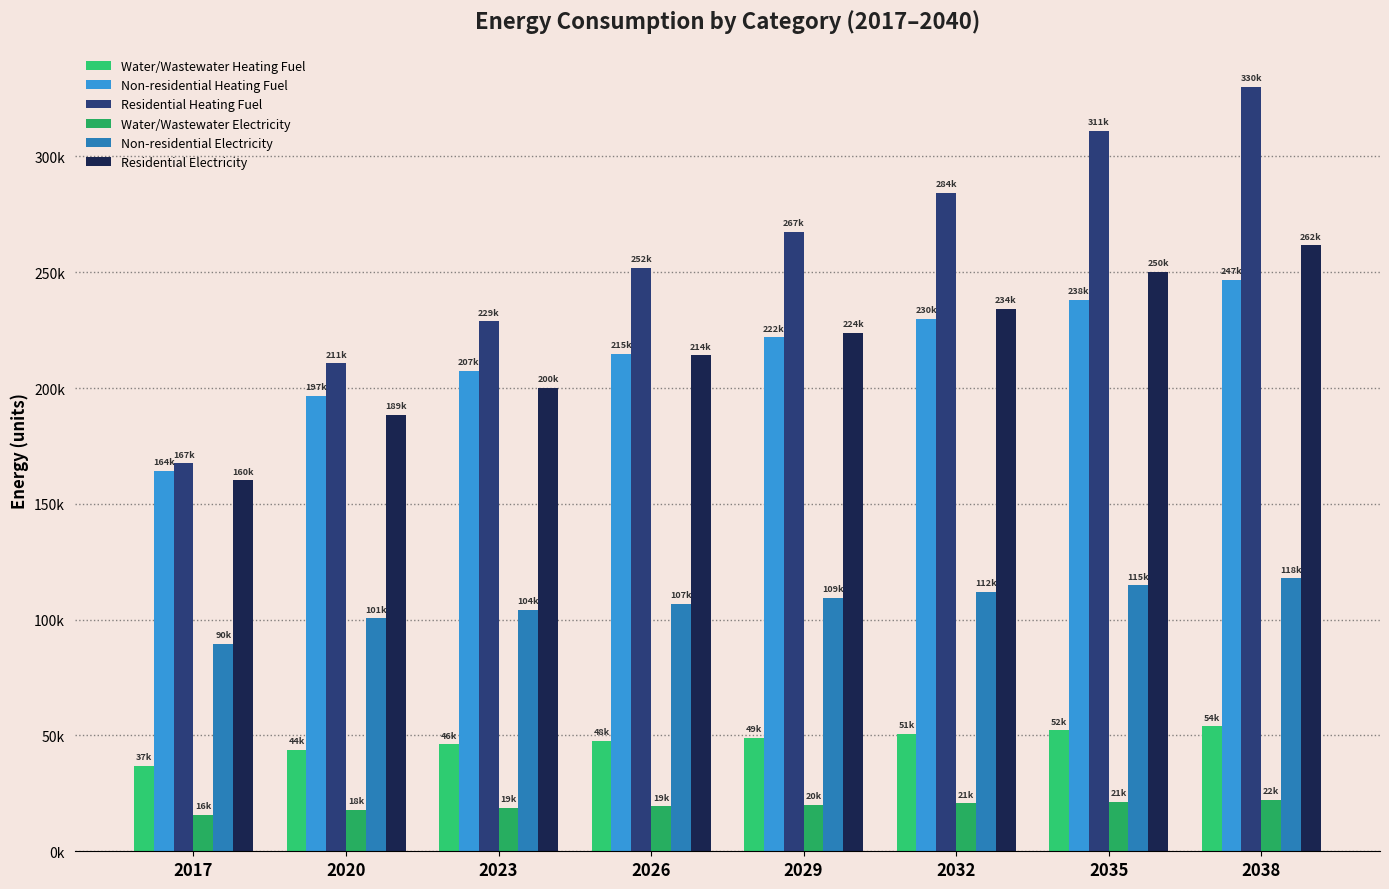

Rank the series at 2035 from highest to lowest value.

Residential Heating Fuel, Residential Electricity, Non-residential Heating Fuel, Non-residential Electricity, Water/Wastewater Heating Fuel, Water/Wastewater Electricity